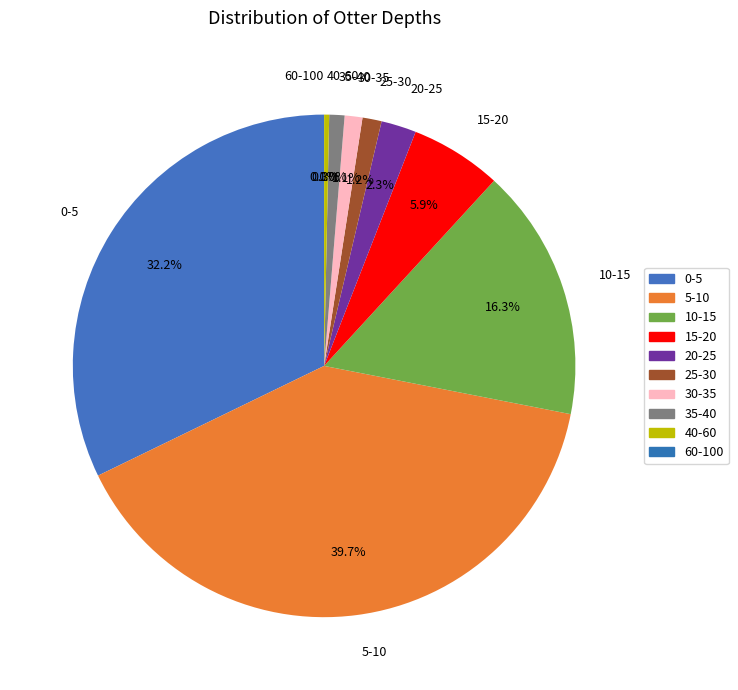

Which has a higher value, 0-5 or 20-25?

0-5